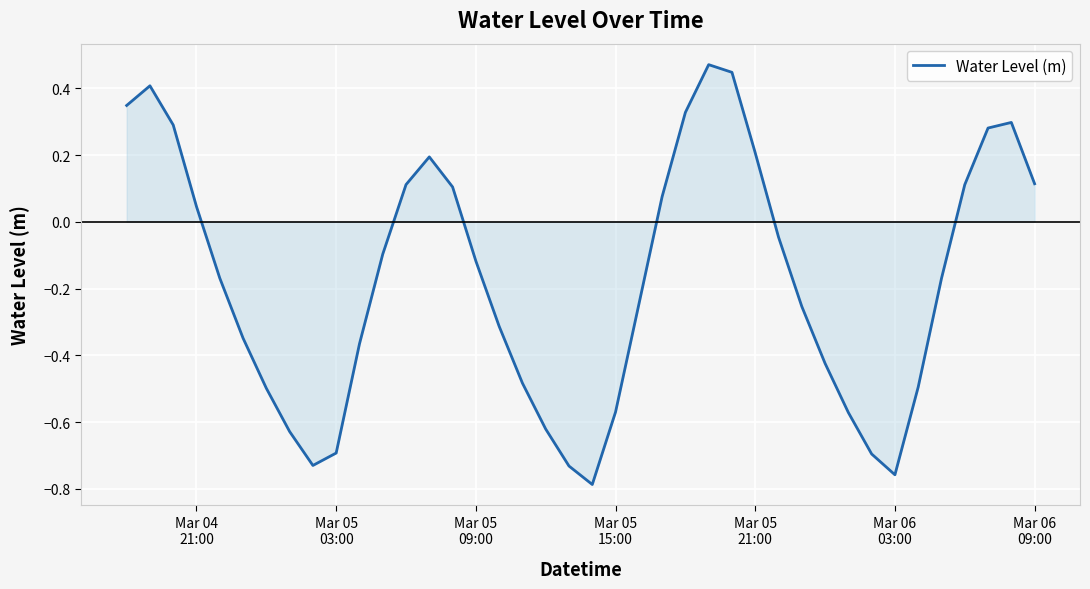

What is the difference between the maximum and minimum values?

1.3